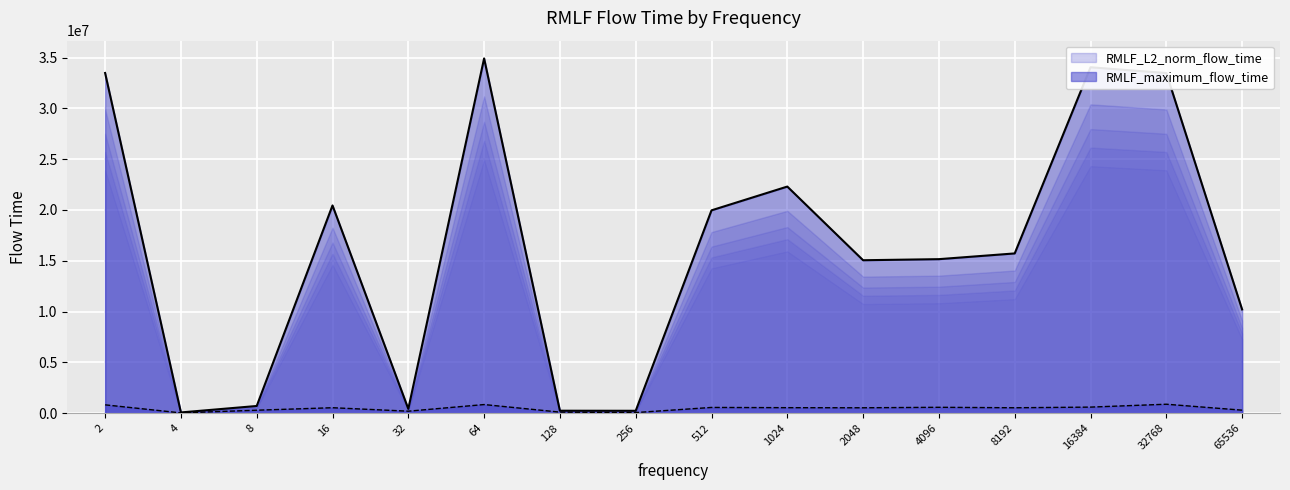

How many data points in RMLF_maximum_flow_time are above 544855?

7